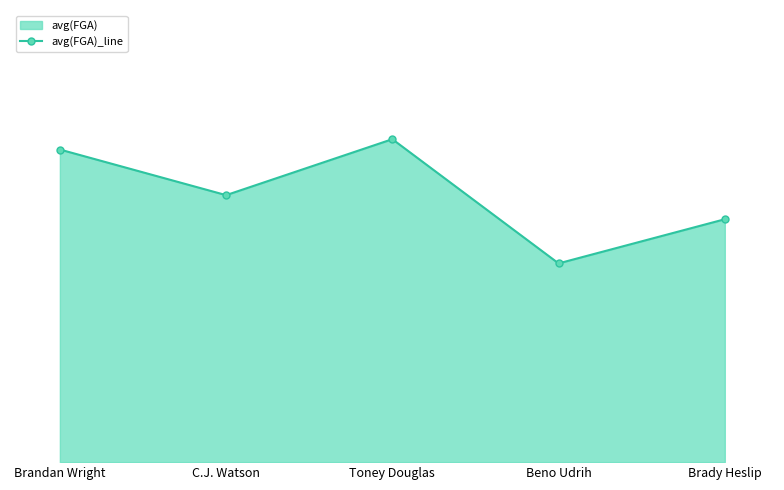

What is the change in value from Brandan Wright to C.J. Watson?

-0.7